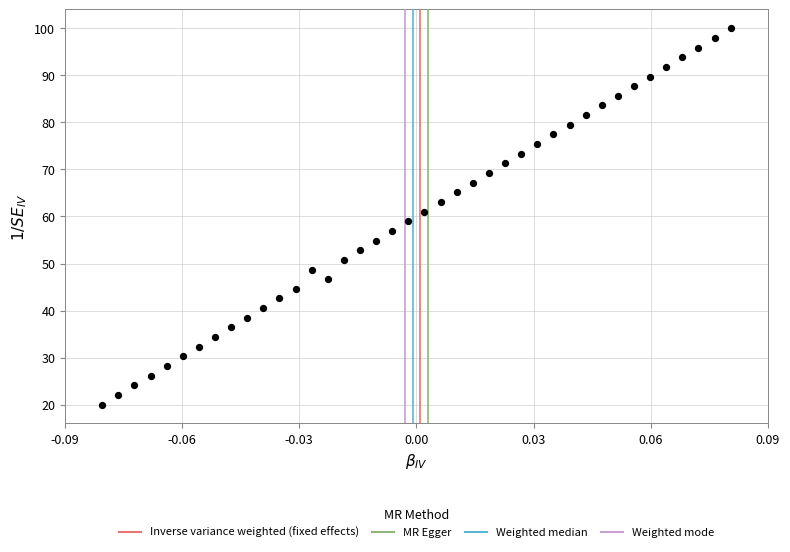

What is the range of Y values (max minus min)?

80.0